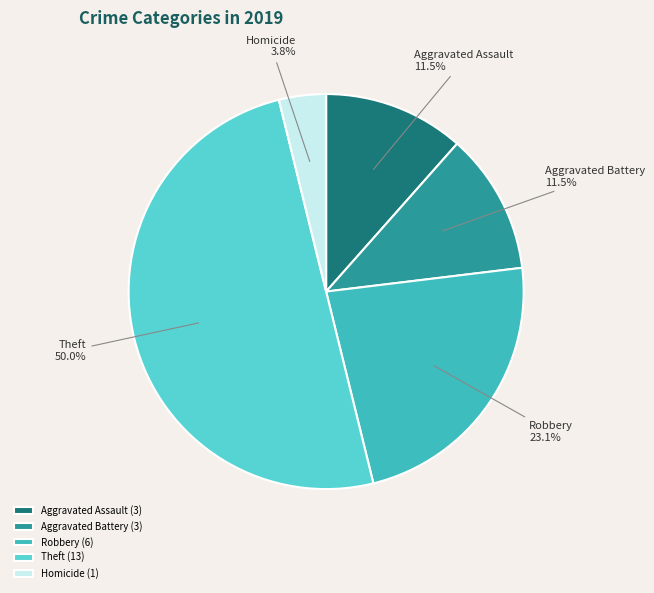

Does Aggravated Assault account for over 50% of the chart?

No